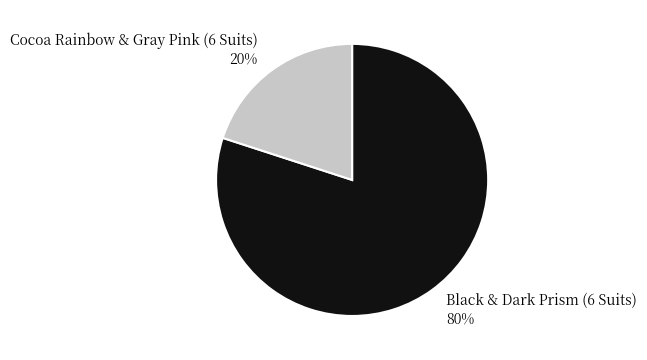

Count the number of slices in the pie.

2